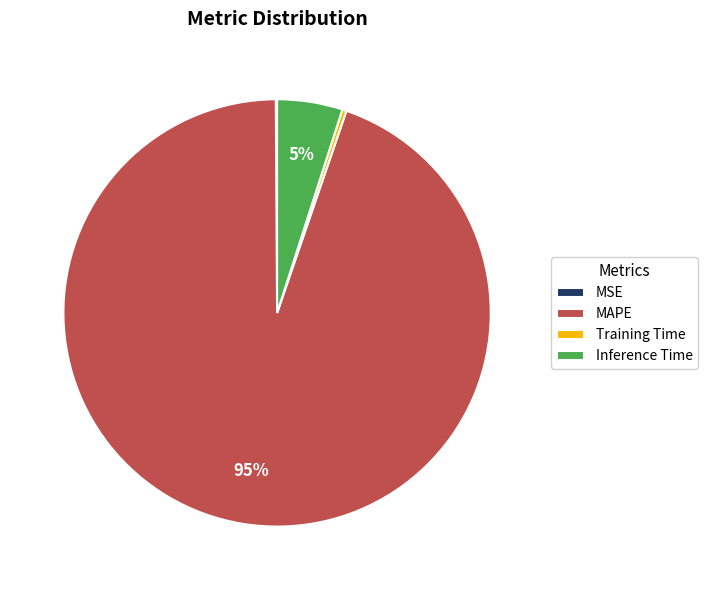

To the nearest percent, what portion does MAPE represent?

95%